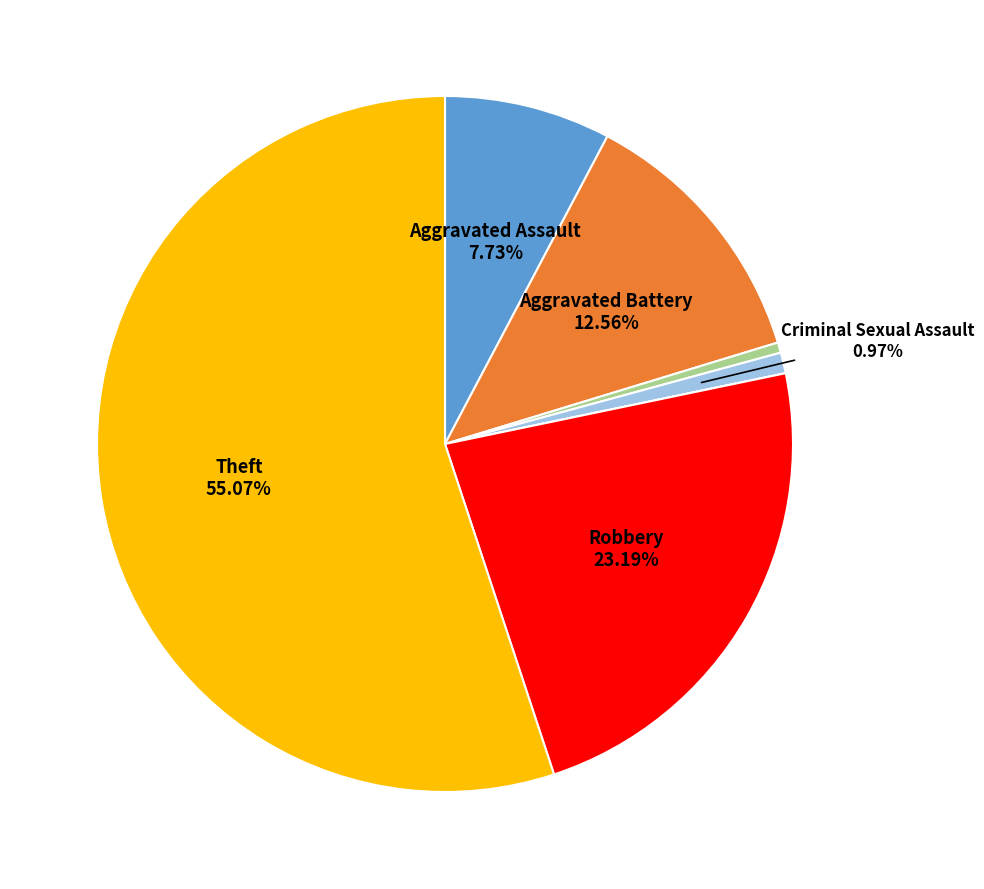

Does any single category account for the majority?

Yes